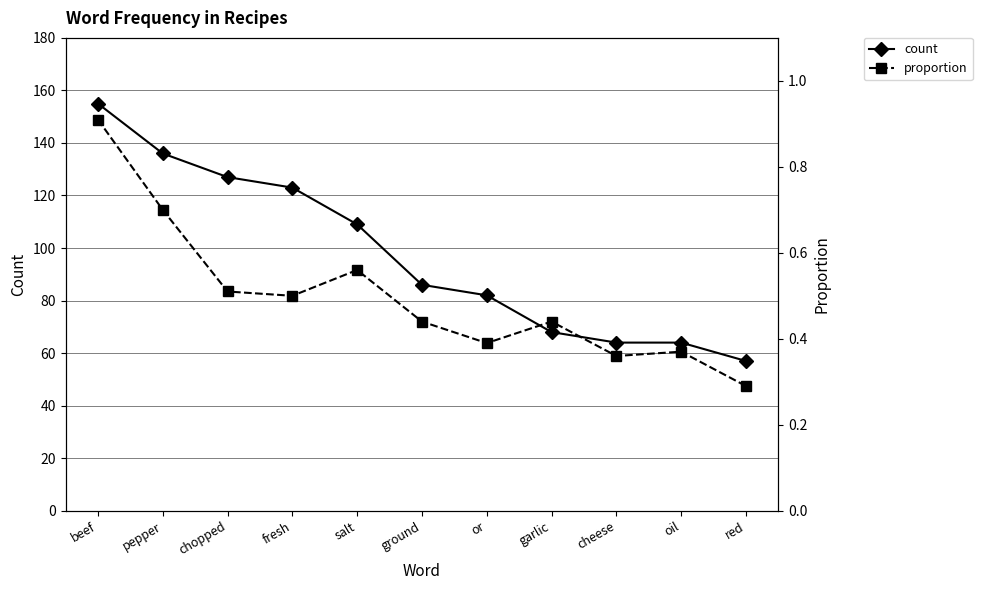

Read the proportion value at salt.

0.6